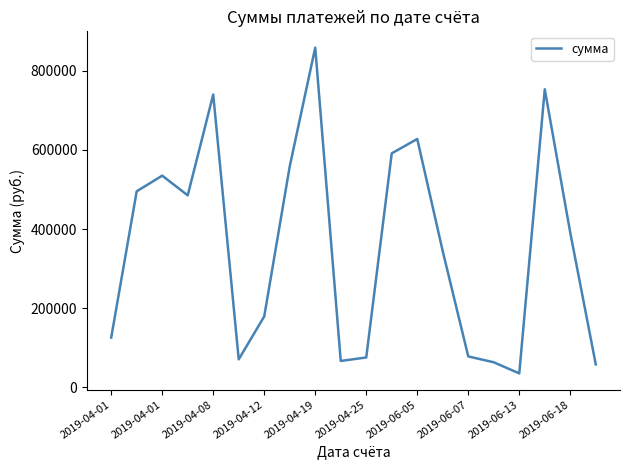

How many lines are shown in the chart?

1